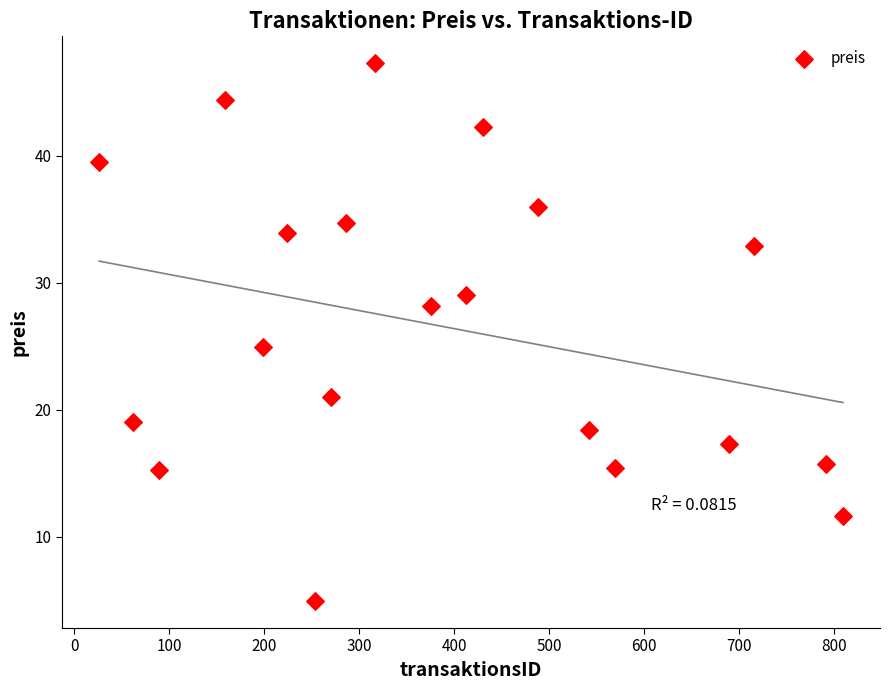

What Y value in the scatter plot is closest to 26?

24.9